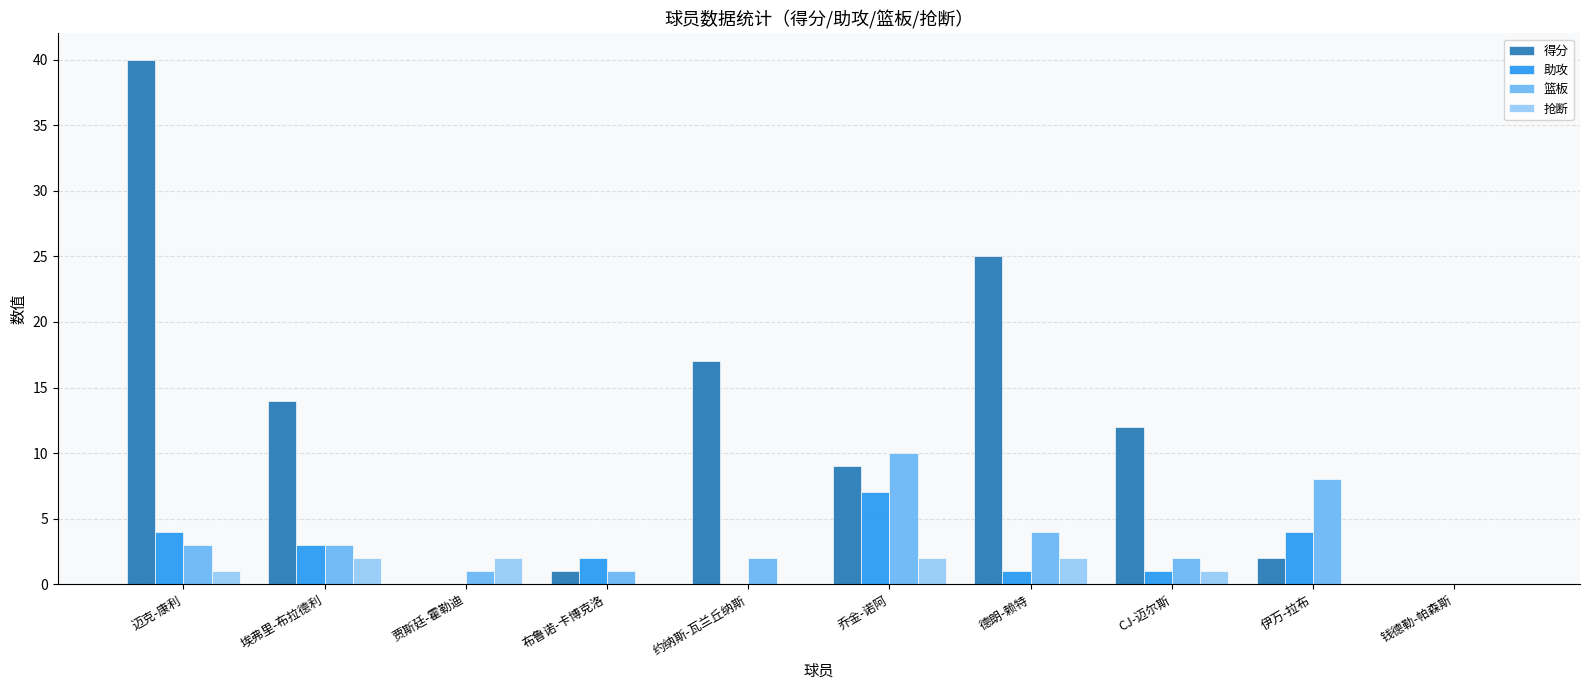

What is the approximate value of 得分 at 布鲁诺-卡博克洛?

1